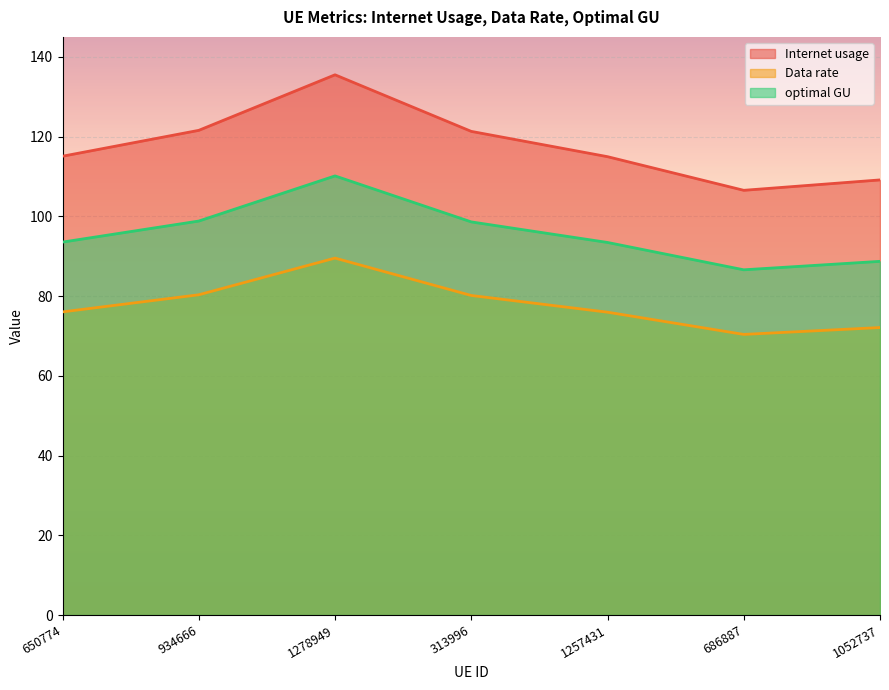

At which category does Internet usage reach its first local valley?

686887